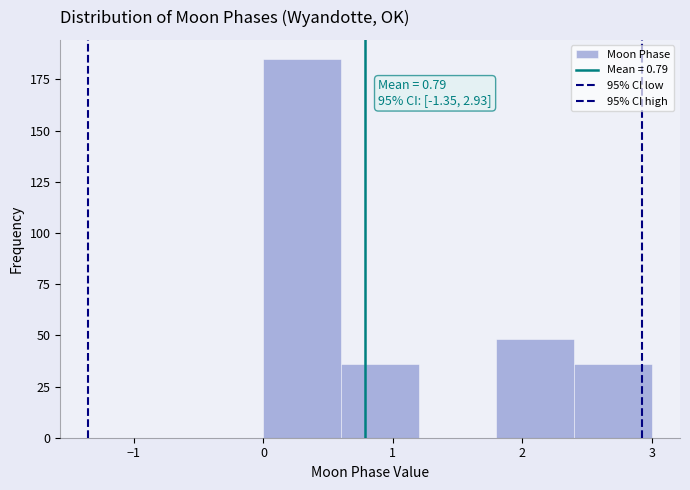

Over which range of the x-axis is the bar tallest?

0.0 to 0.6